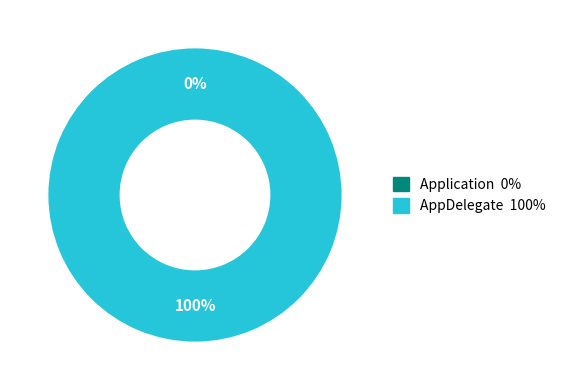

Is there a majority slice in this chart?

Yes